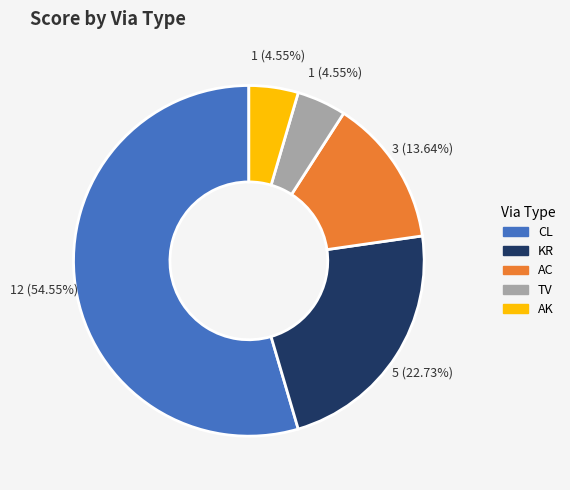

Which category accounts for the majority?

CL